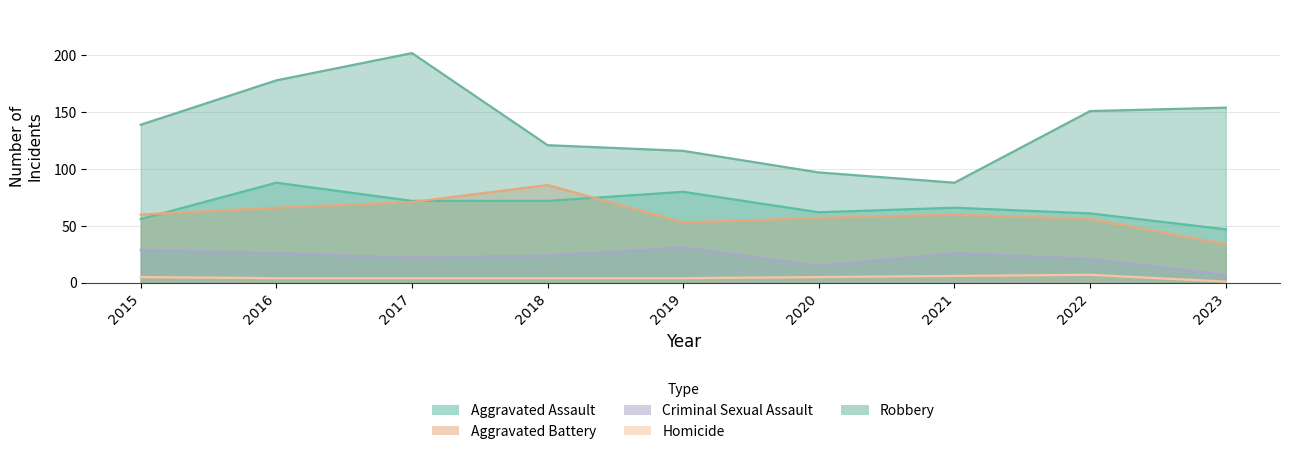

Is it true that Homicide equals 4 at 2019?

True